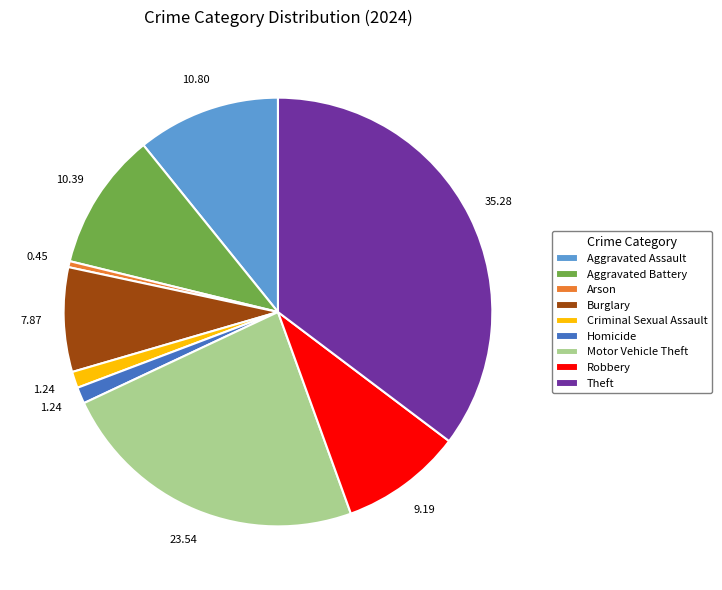

Does any single category account for the majority?

No